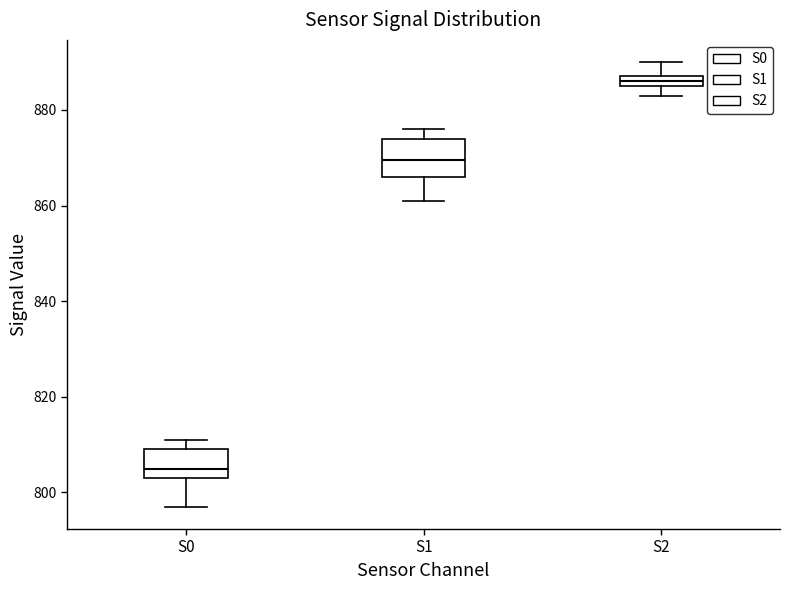

Which box's median line is the lowest?

S0